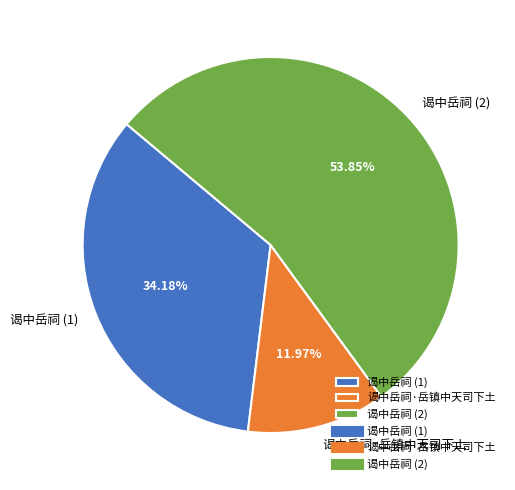

Does 谒中岳祠·岳镇中天司下土 account for over 50% of the chart?

No